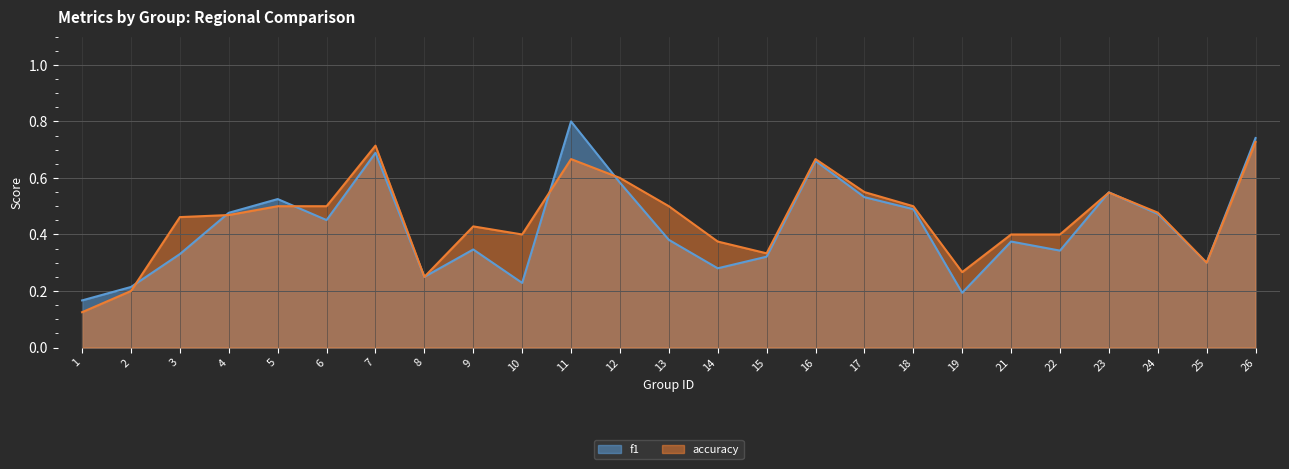

Reading left to right, list all the values displayed in this chart.

f1: 0.2	0.2	0.3	0.5	0.5	0.5	0.7	0.2	0.3	0.2	0.8	0.6	0.4	0.3	0.3	0.7	0.5	0.5	0.2	0.4	0.3	0.5	0.5	0.3	0.7
accuracy: 0.1	0.2	0.5	0.5	0.5	0.5	0.7	0.2	0.4	0.4	0.7	0.6	0.5	0.4	0.3	0.7	0.6	0.5	0.3	0.4	0.4	0.5	0.5	0.3	0.7